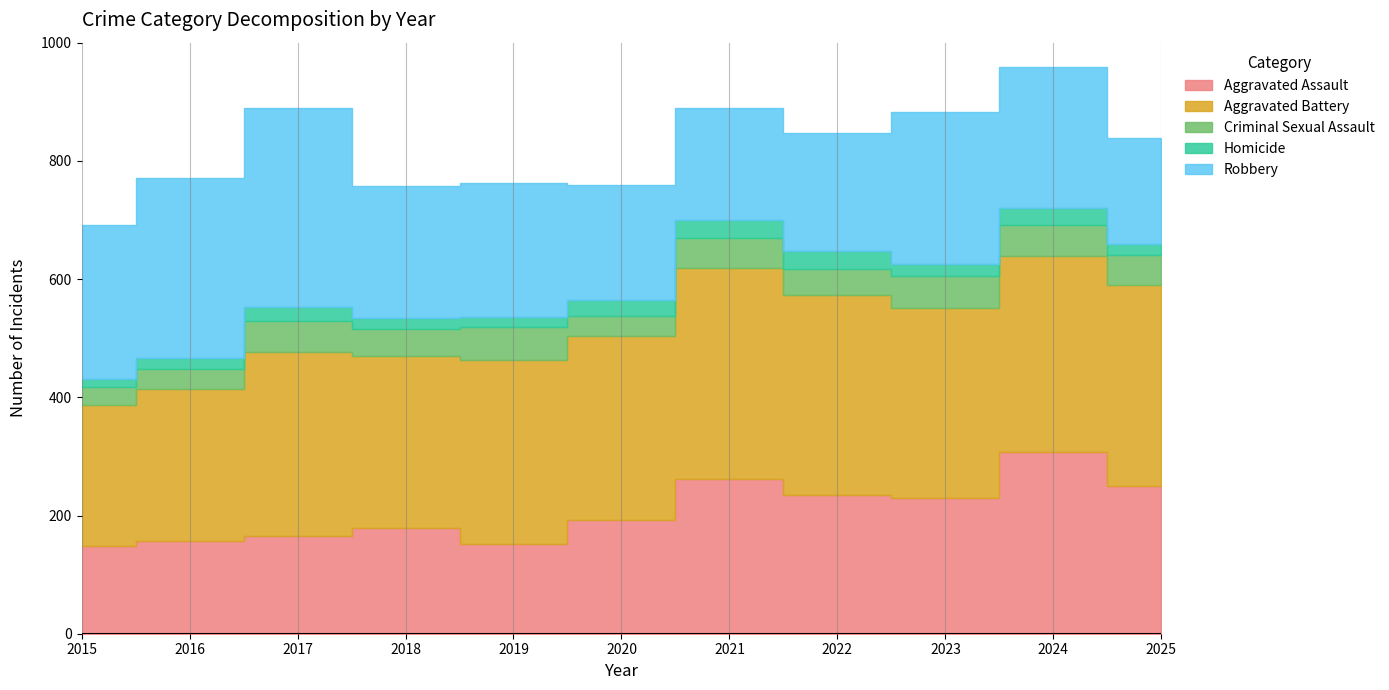

True or false: Robbery has a value of 258 at 2023.

True